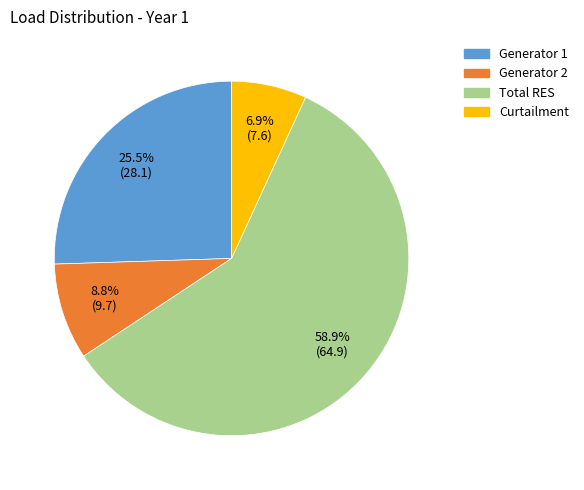

Is the sum of Generator 2 and Generator 1 greater than half?

No